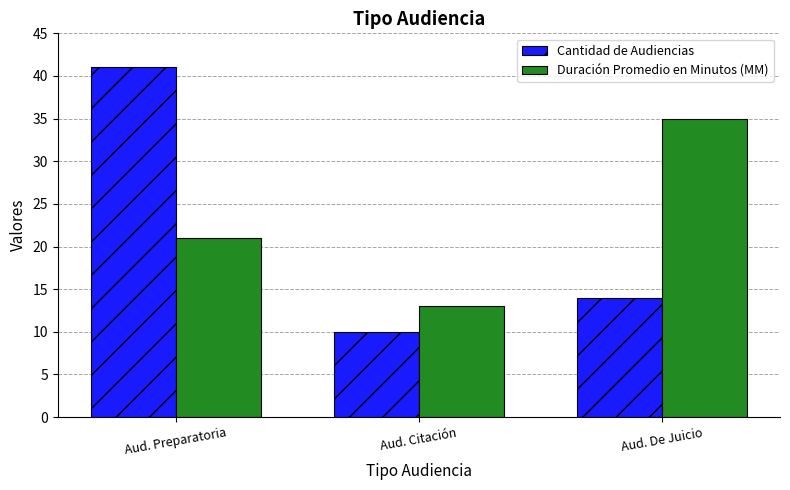

How many distinct data groups are displayed?

2